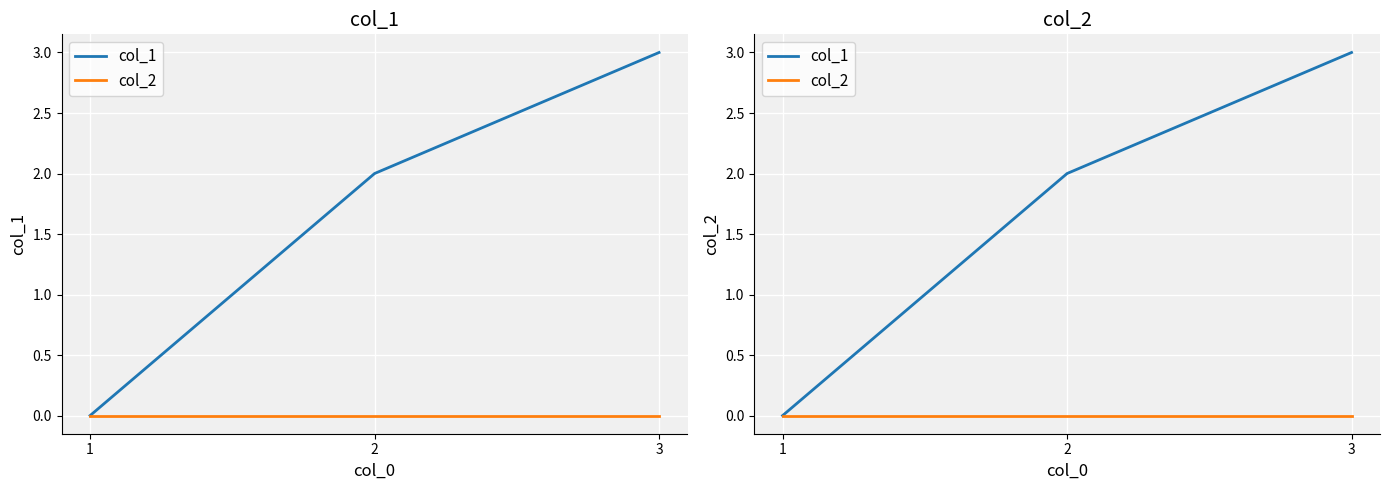

Which series has the largest total across all categories?

col_1